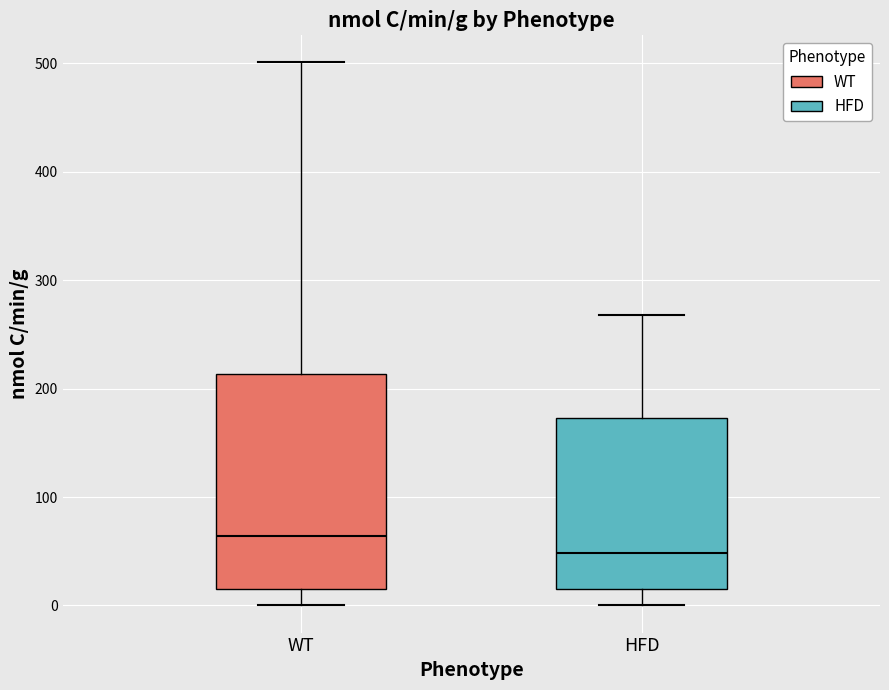

Which box's median line is the highest?

WT